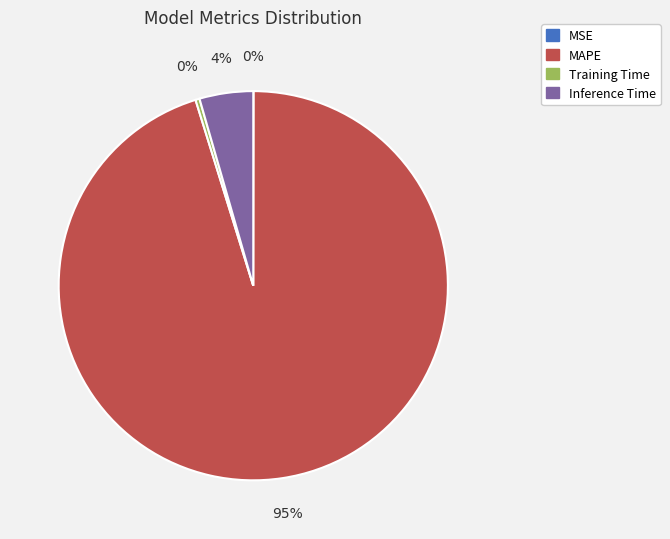

Which category has the biggest portion of the pie?

MAPE